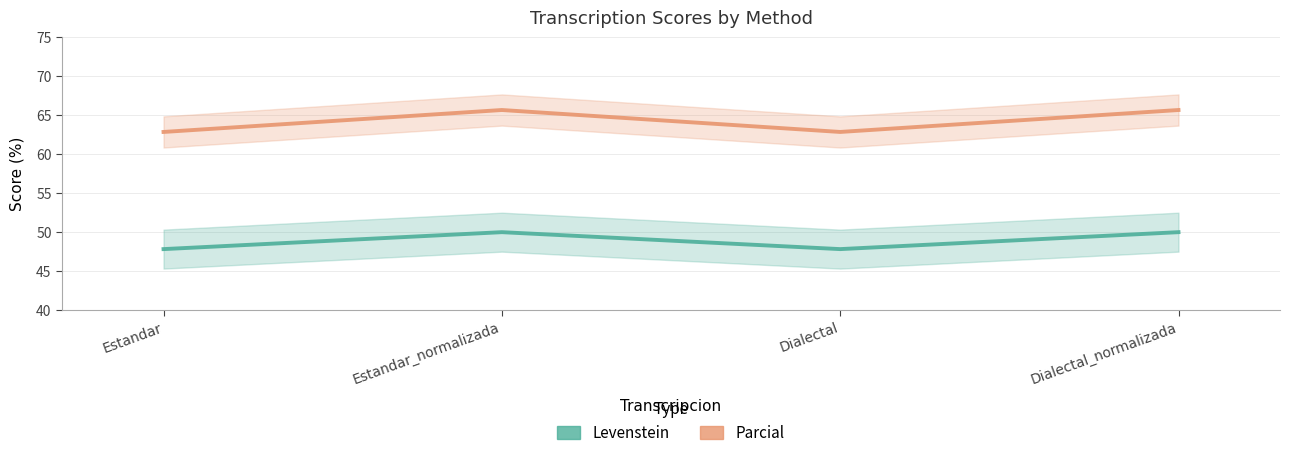

At which label is Parcial closest to 64?

Estandar